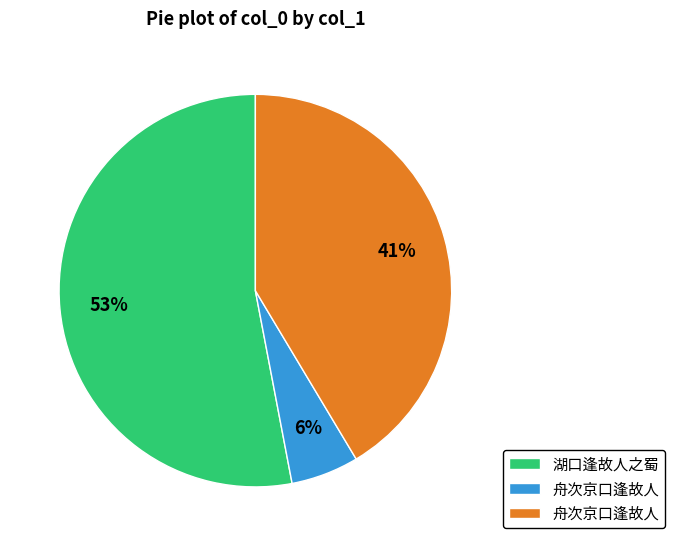

Is there a majority slice in this chart?

Yes